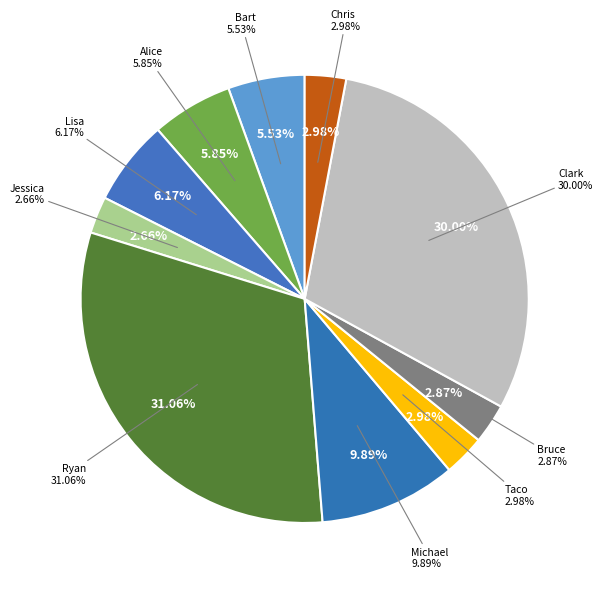

What is the largest slice in the pie chart?

Ryan